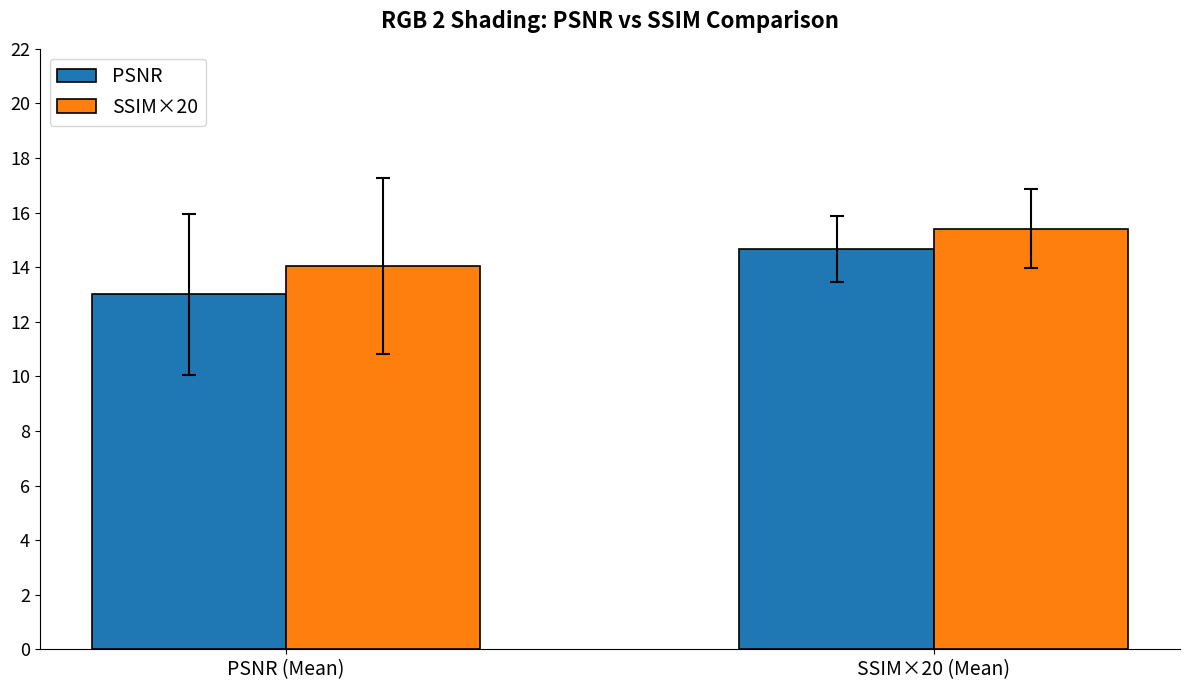

Which series changed the most between PSNR (Mean) and SSIM×20 (Mean)?

PSNR